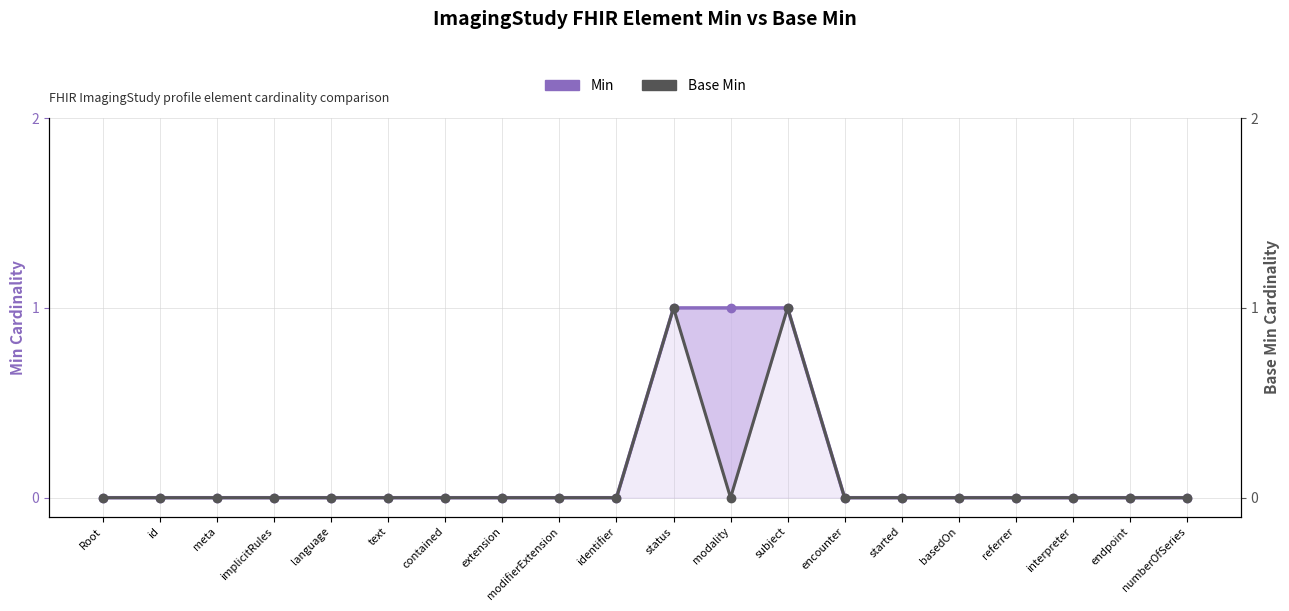

The Min series shows 2 at subject. True or false?

False